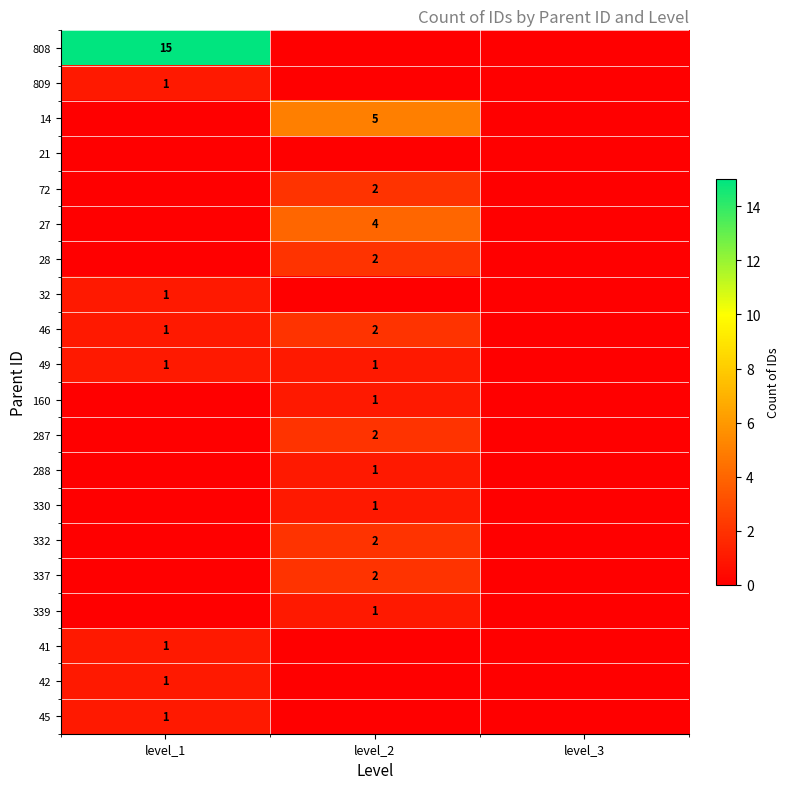

The 809 series shows 2 at level_1. True or false?

False